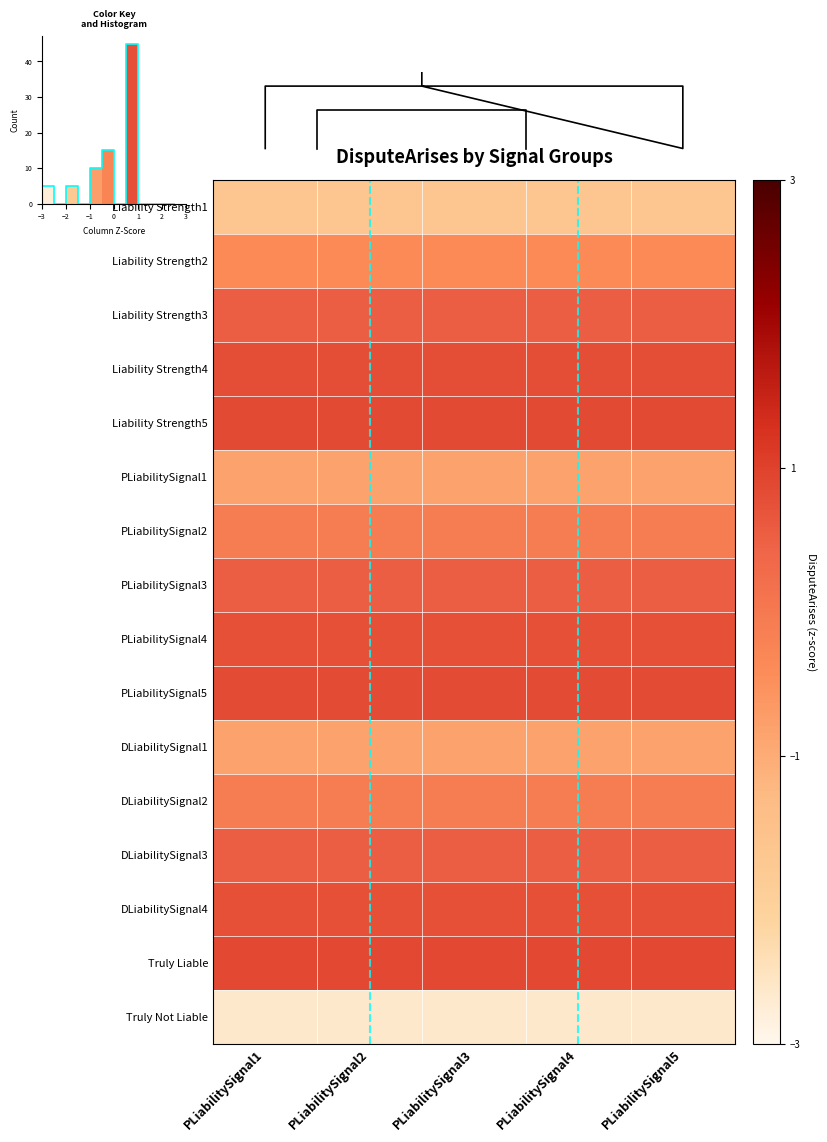

What is the minimum value shown in the chart?

-2.6